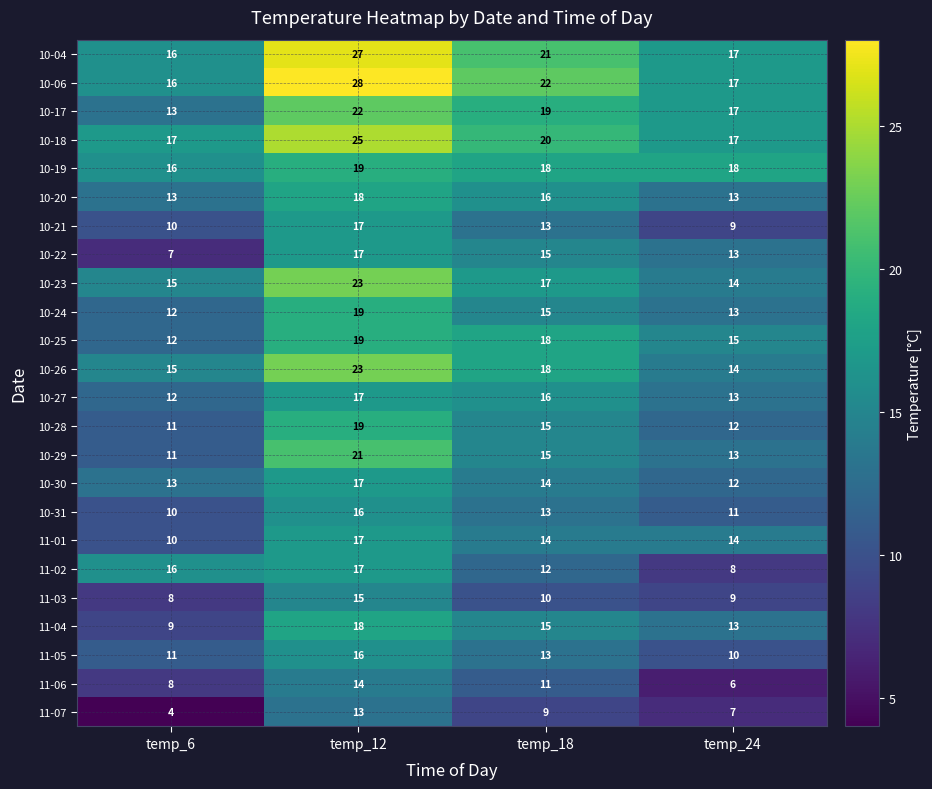

What is the maximum value shown in the chart?

28